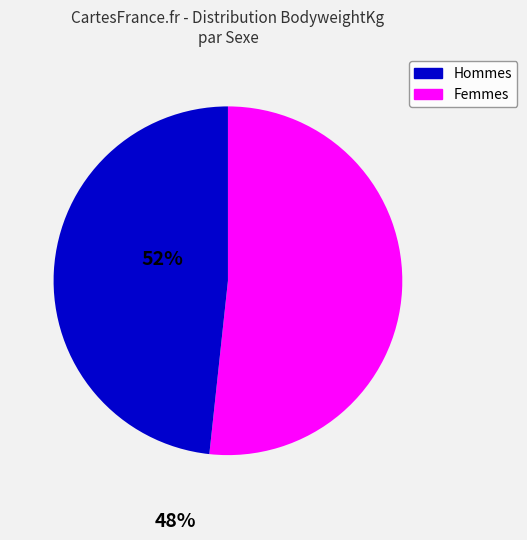

Is there any slice that represents more than half of the pie?

Yes